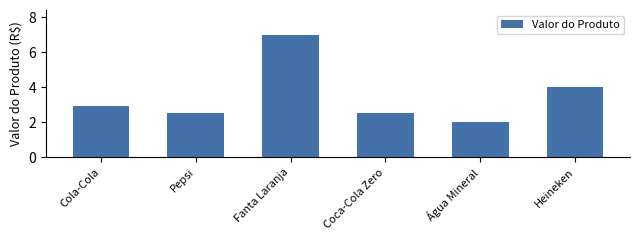

Between Pepsi and Heineken, which is larger?

Heineken